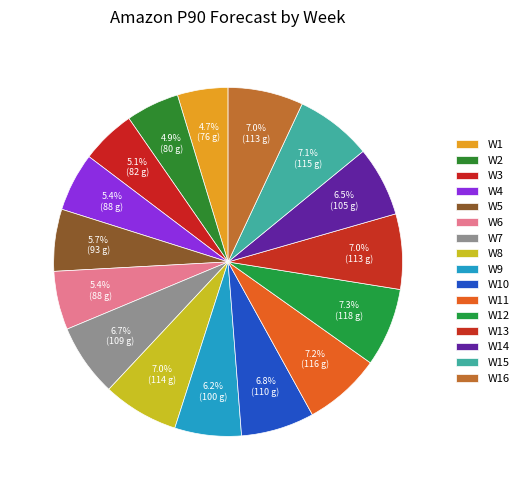

Count the number of slices in the pie.

16